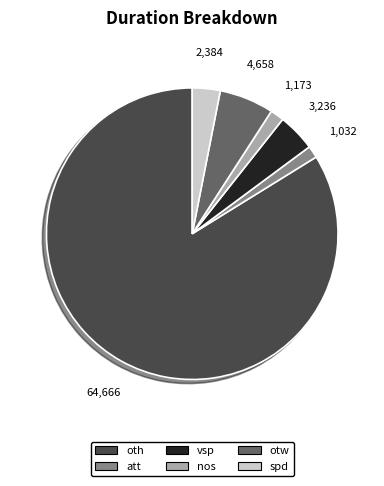

Which slice represents more than half of the pie?

oth